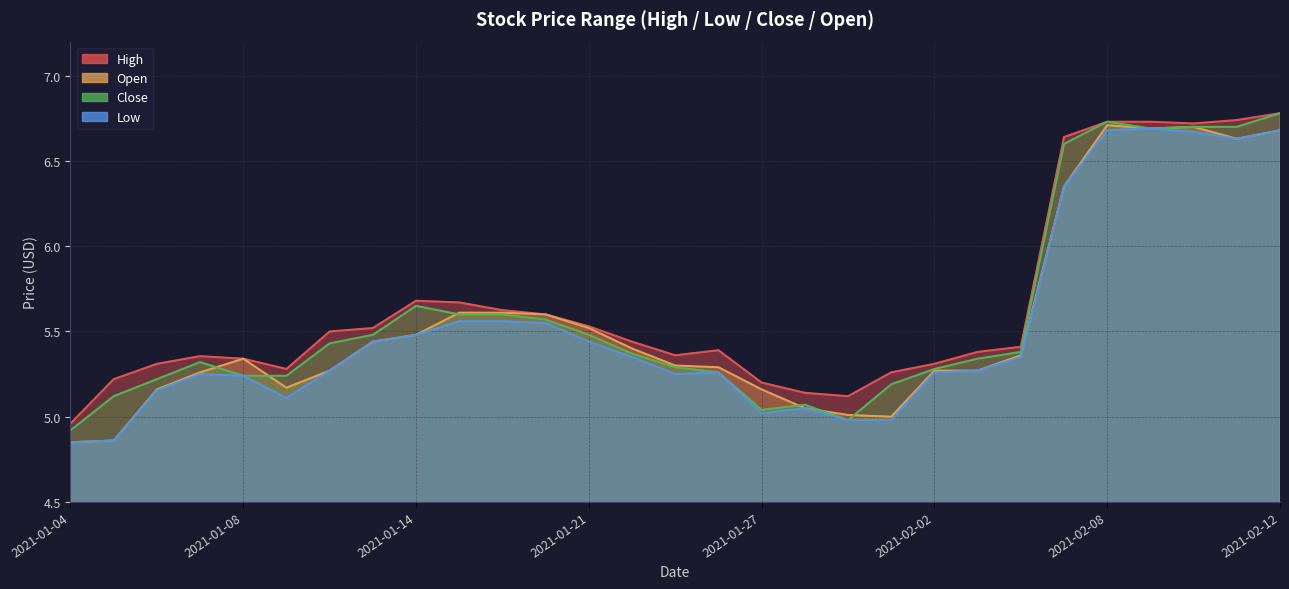

What is the label of the 24th point from the right?

2021-01-11